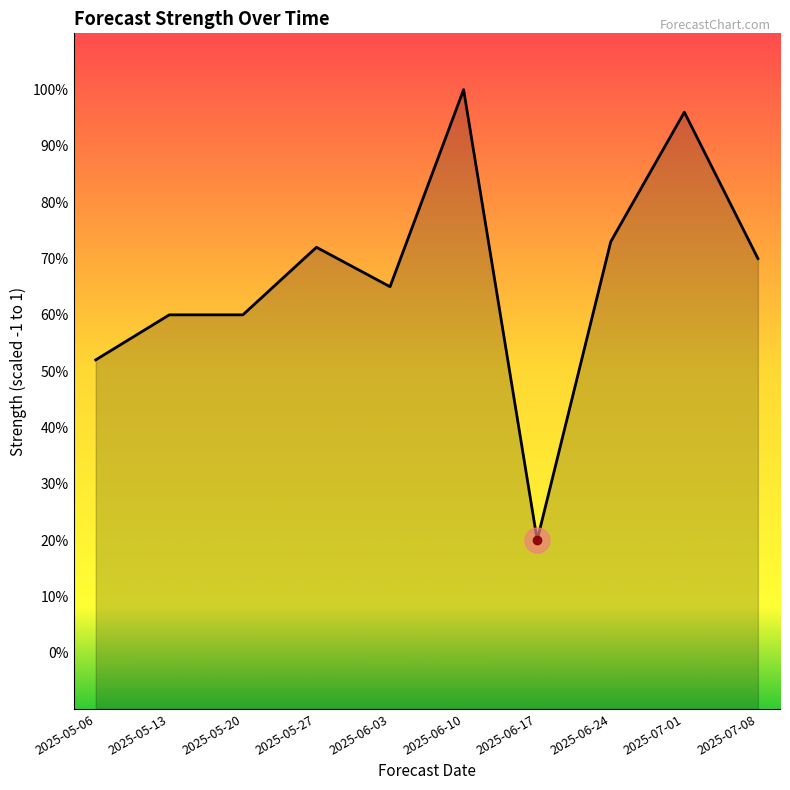

What is the change in value from 2025-05-27 to 2025-06-10?

+0.3